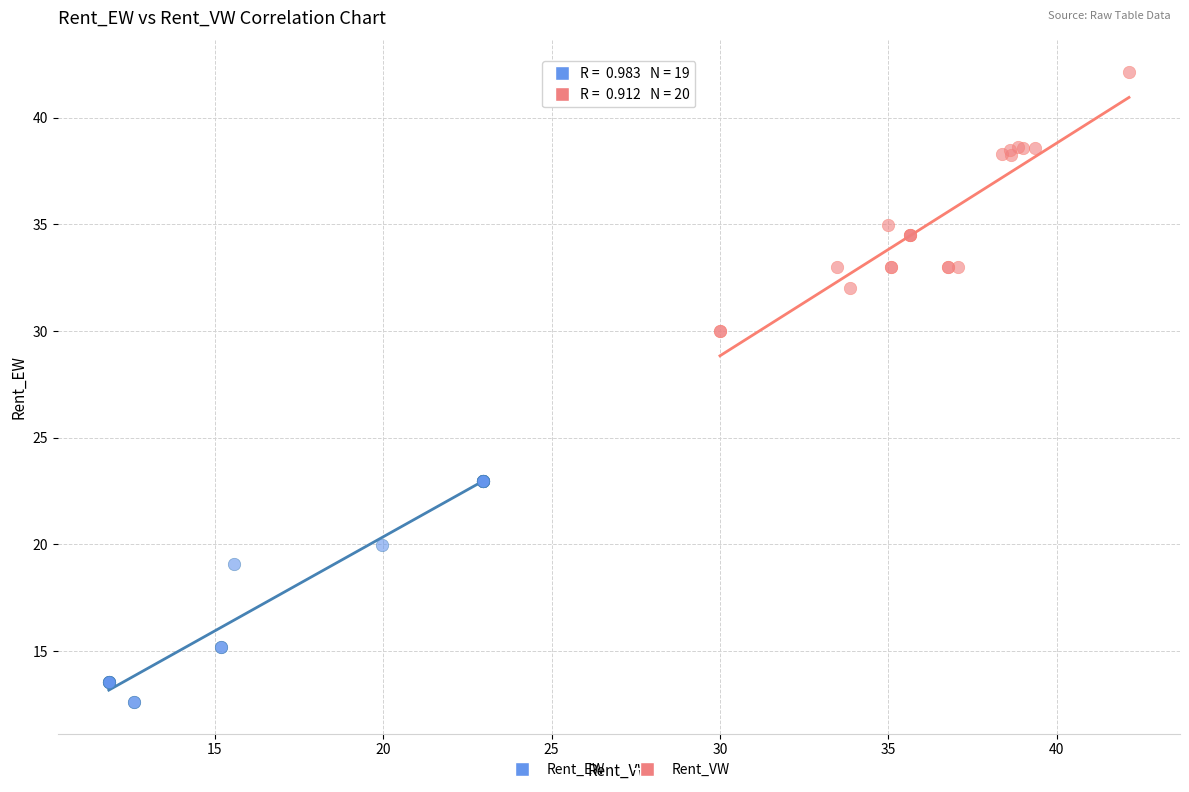

Which series reaches the minimum Y coordinate?

Rent_EW